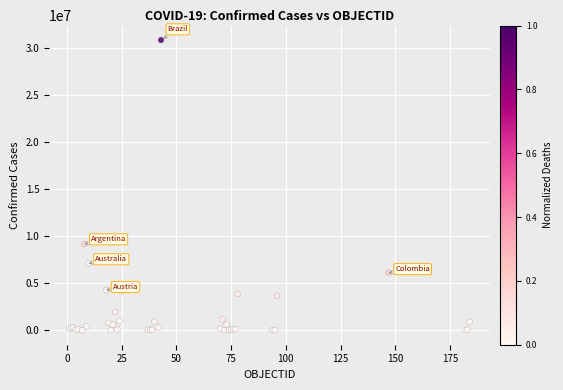

What Y value in the scatter plot is closest to 15429304?

9178795